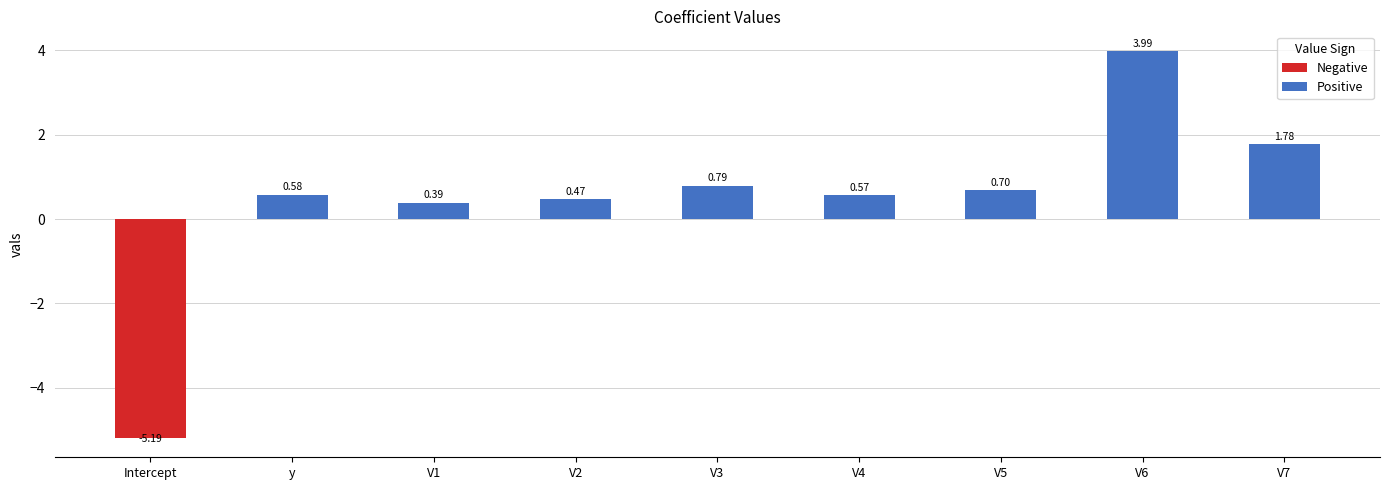

Which has a higher value, V1 or V4?

V4